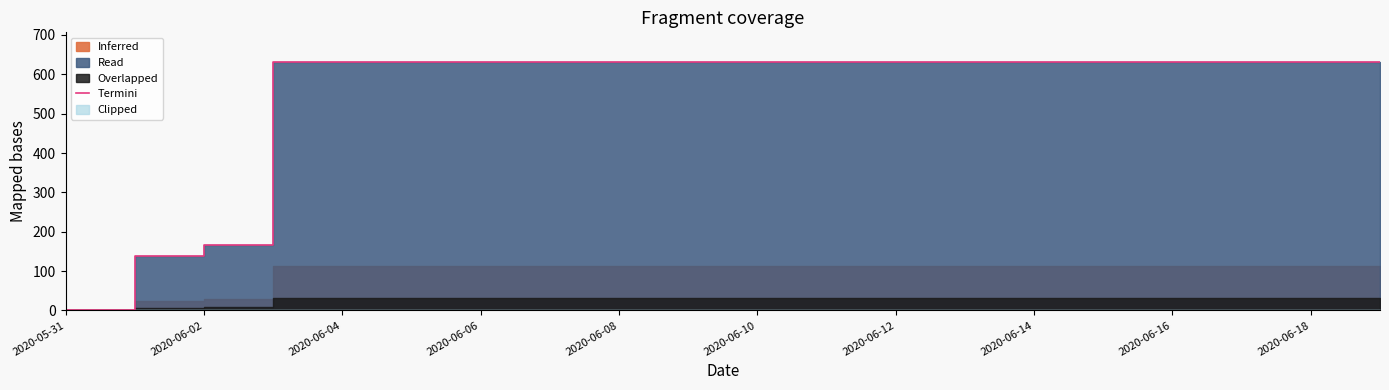

How many lines are shown in the chart?

1